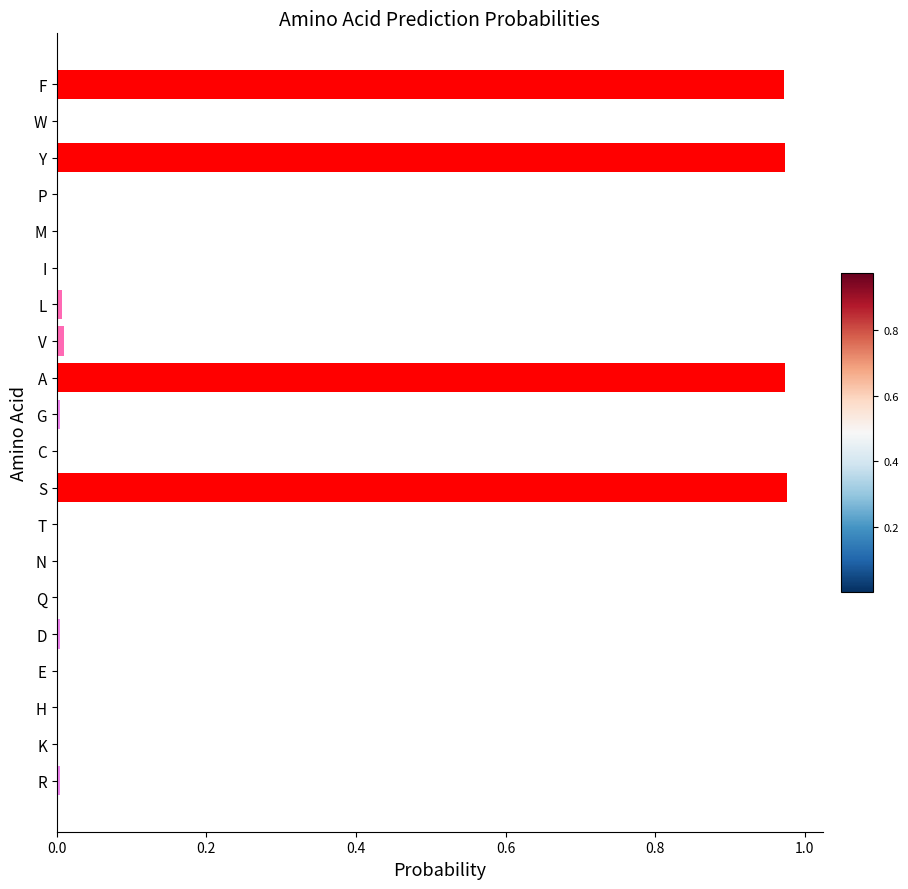

How many data points does each series have?

20